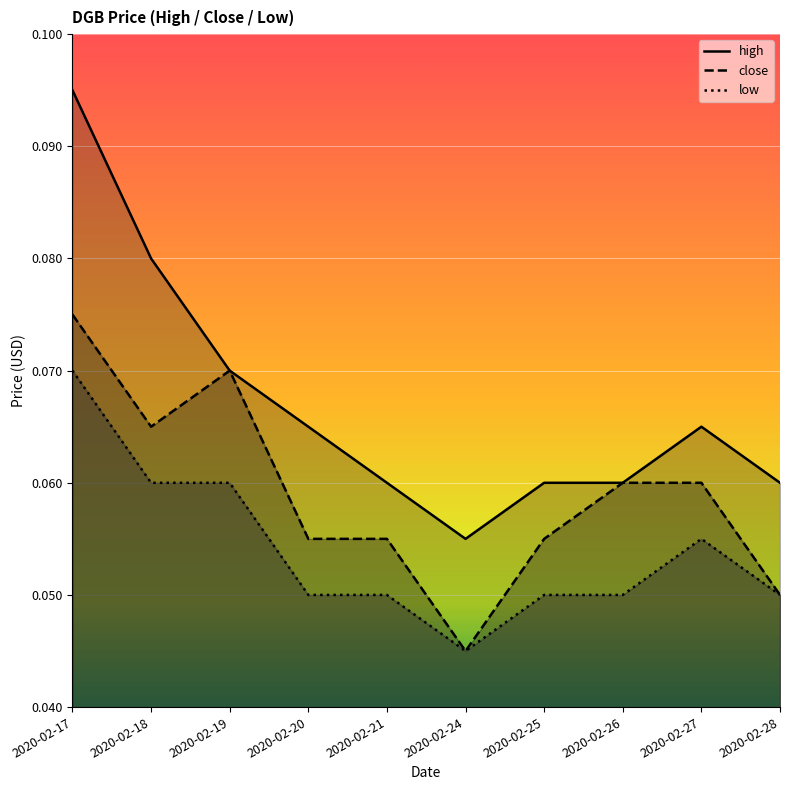

What are all the series names shown in the legend?

high, close, low